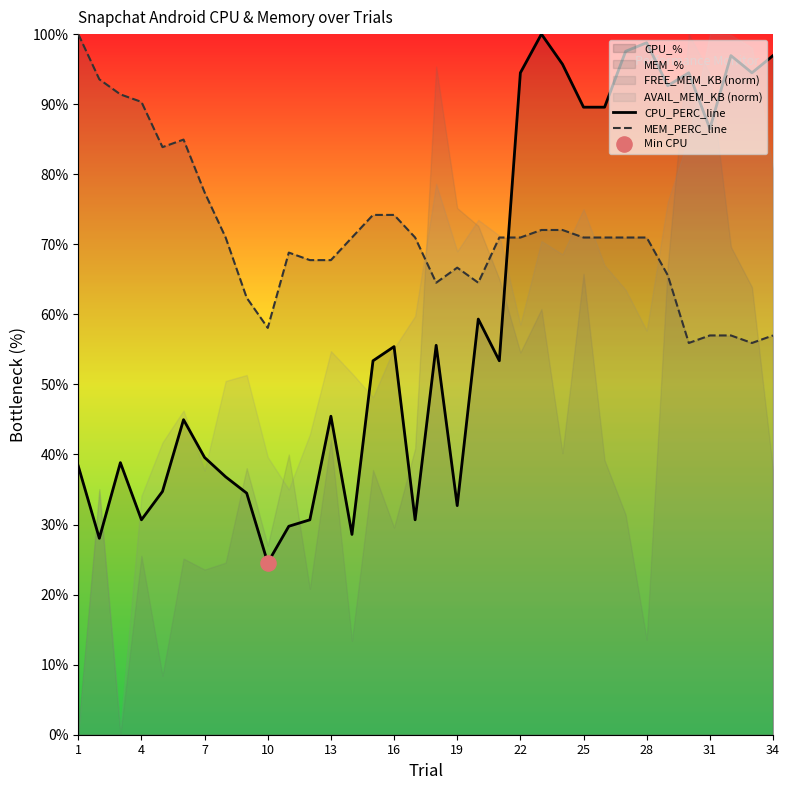

True or false: MEM_PERC_line and CPU_PERC_line intersect in this chart.

True